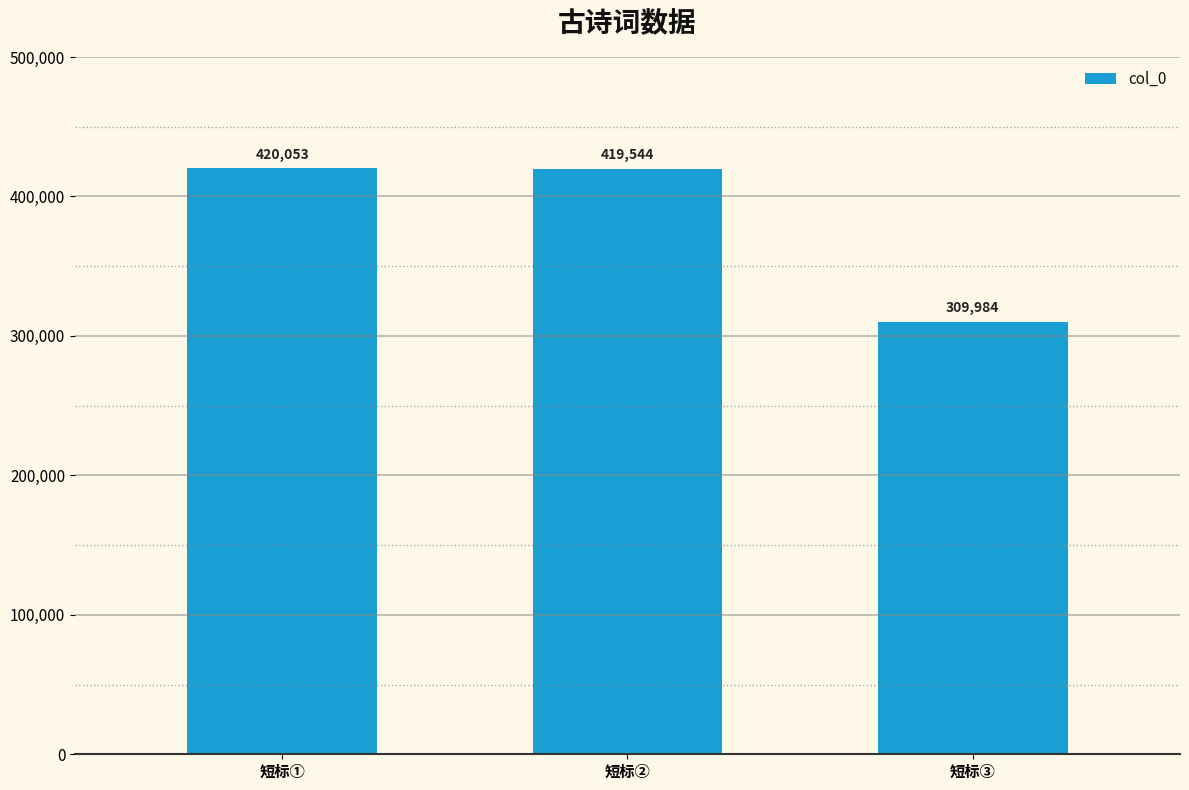

What position from the left is 短标③?

3